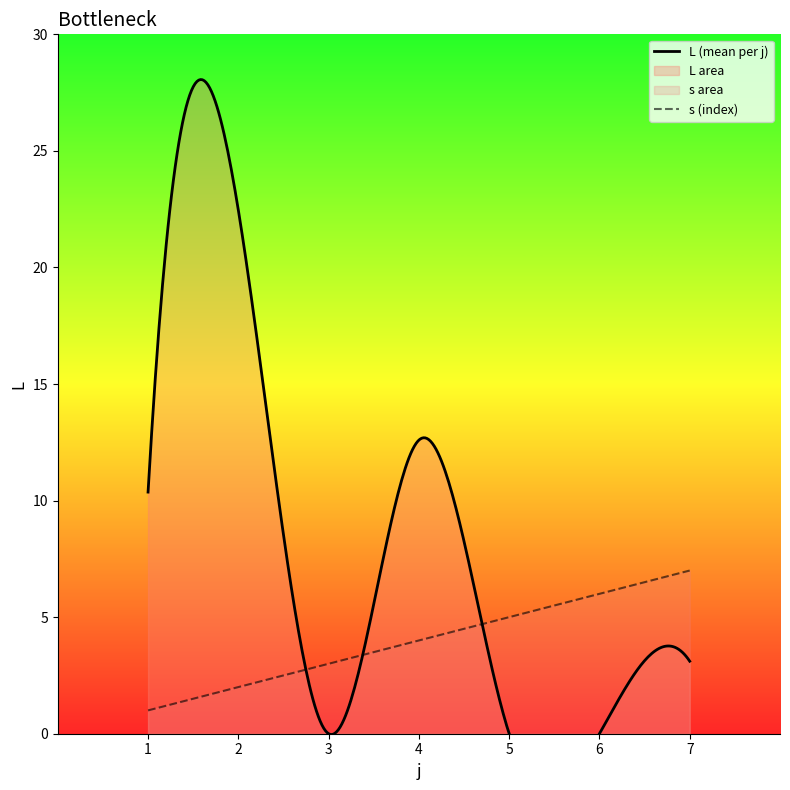

Which category has the highest value across all series?

2